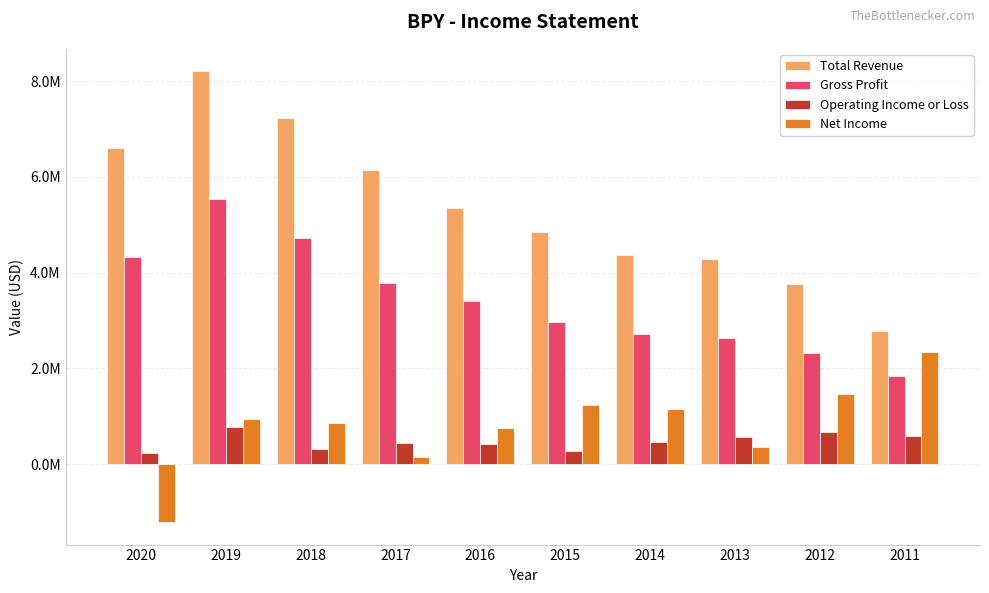

Does the chart contain stacked bars?

No